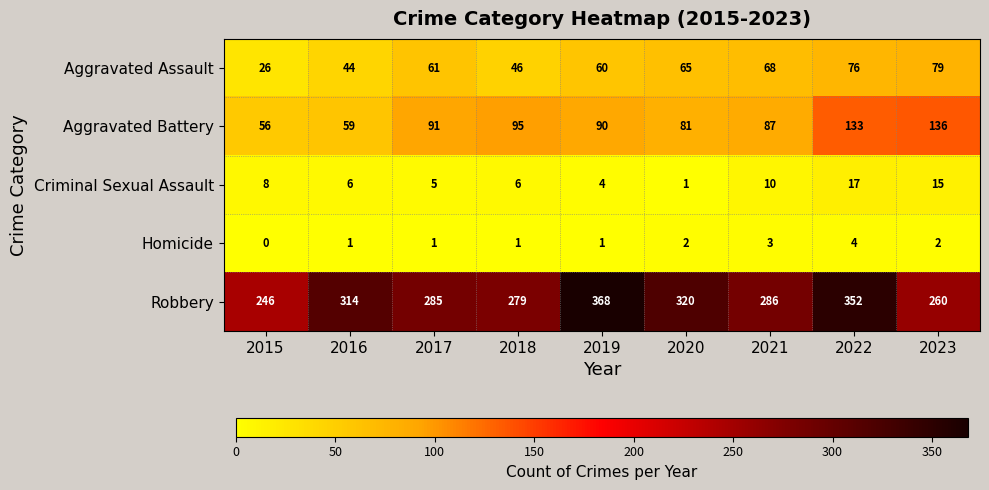

Which series has the widest spread of values?

Robbery